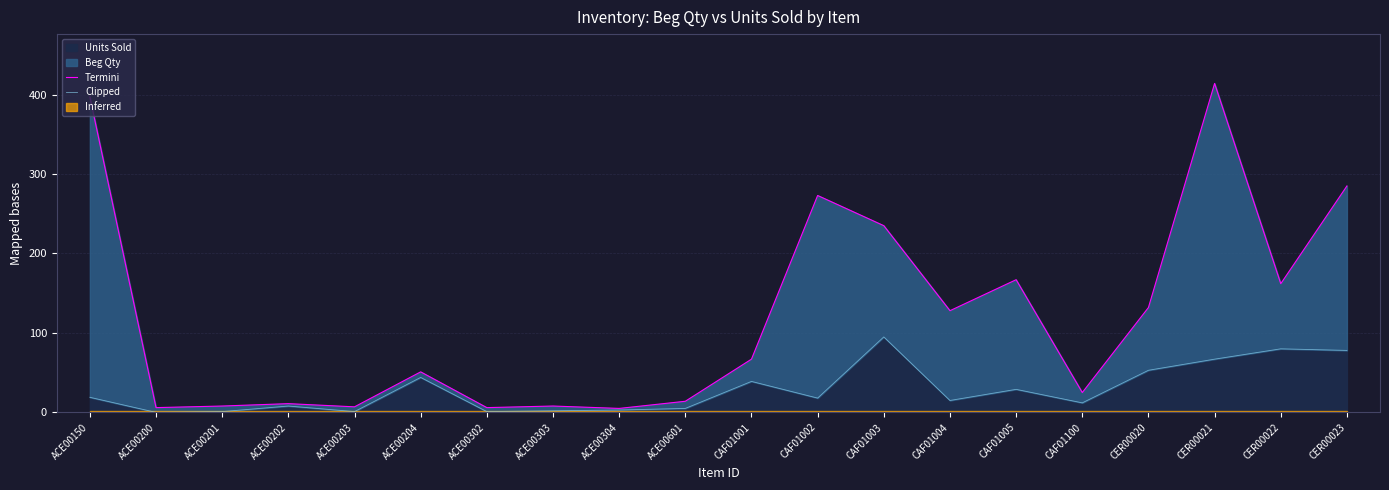

Does the chart display data point markers on the line(s)?

No